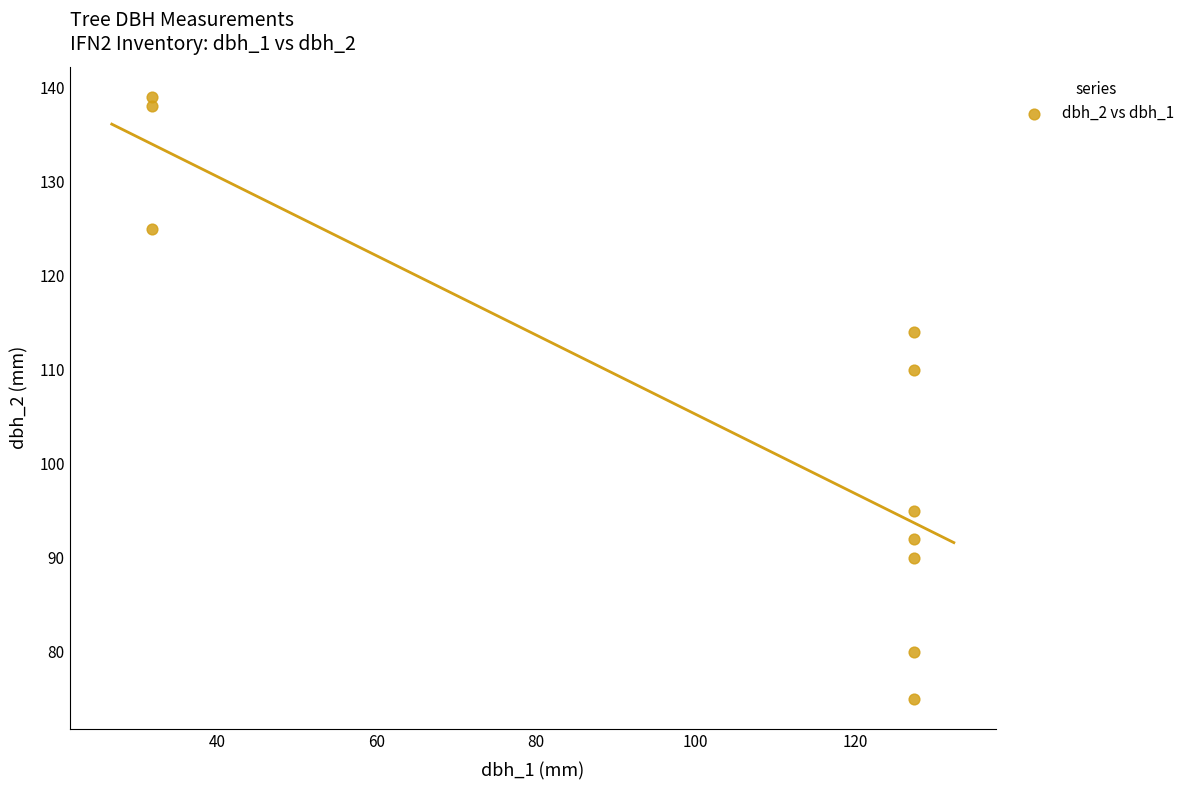

What is the range of Y values (max minus min)?

64